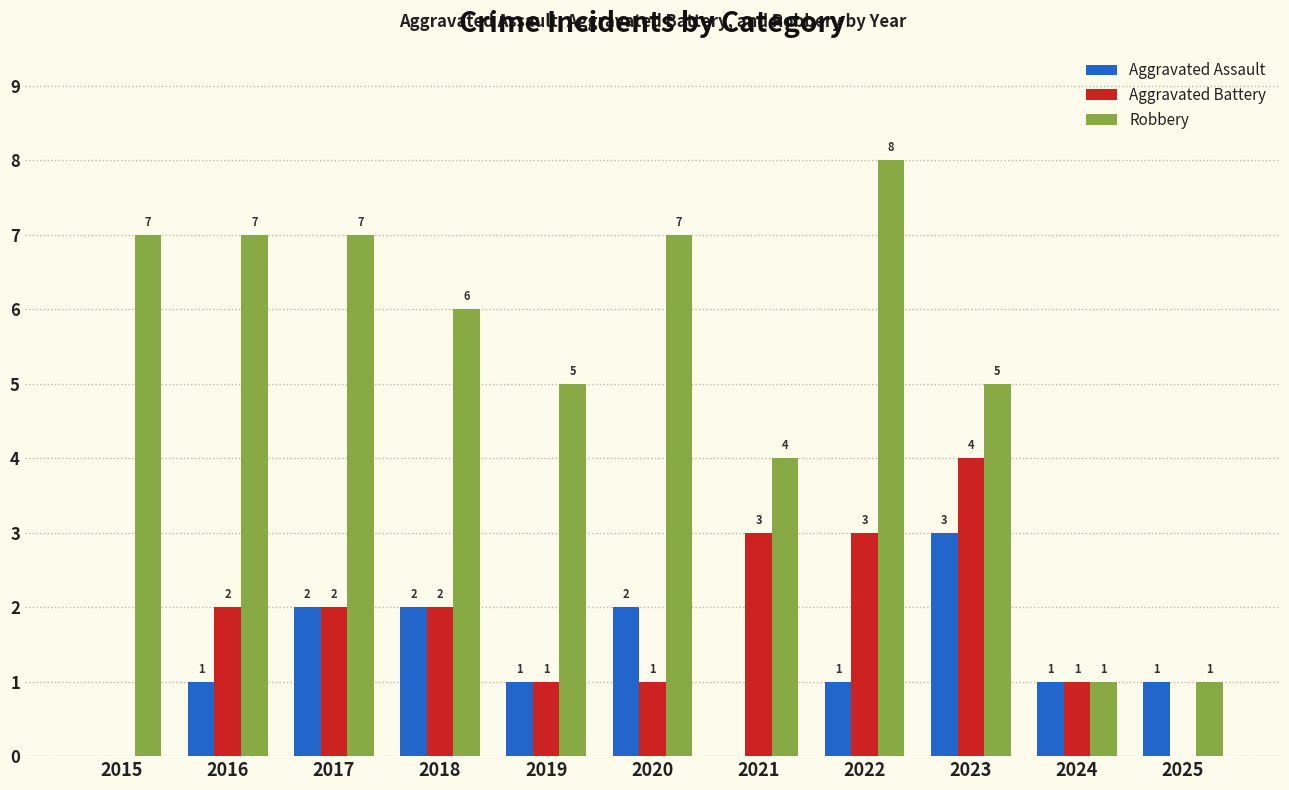

How many Robbery values are between 4 and 7?

8